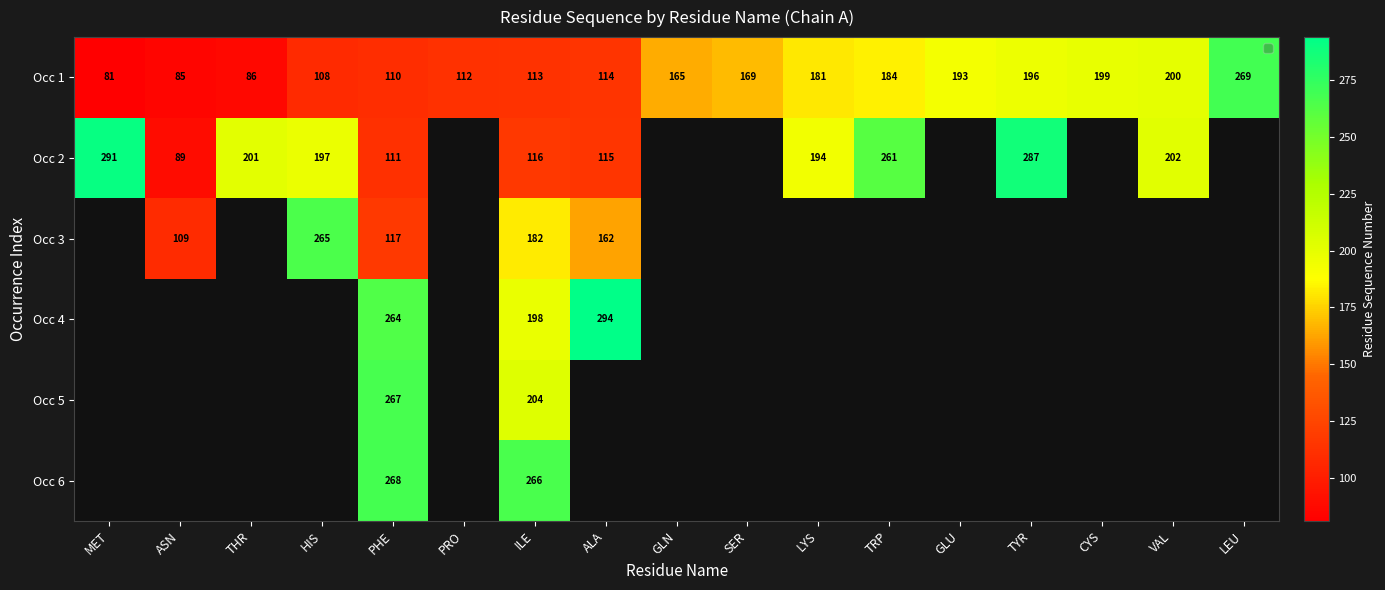

At which category is the sum across all series the highest?

PHE